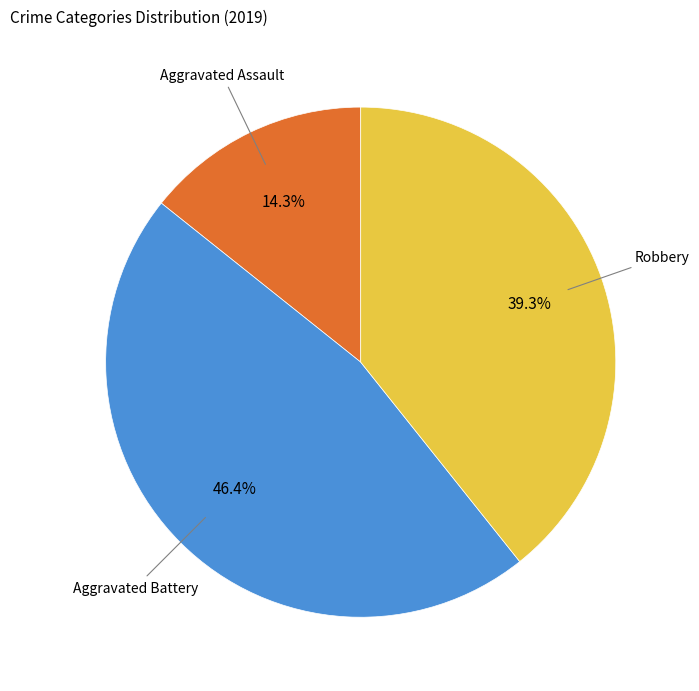

What percentage is the Aggravated Battery slice, to the nearest percent?

46%